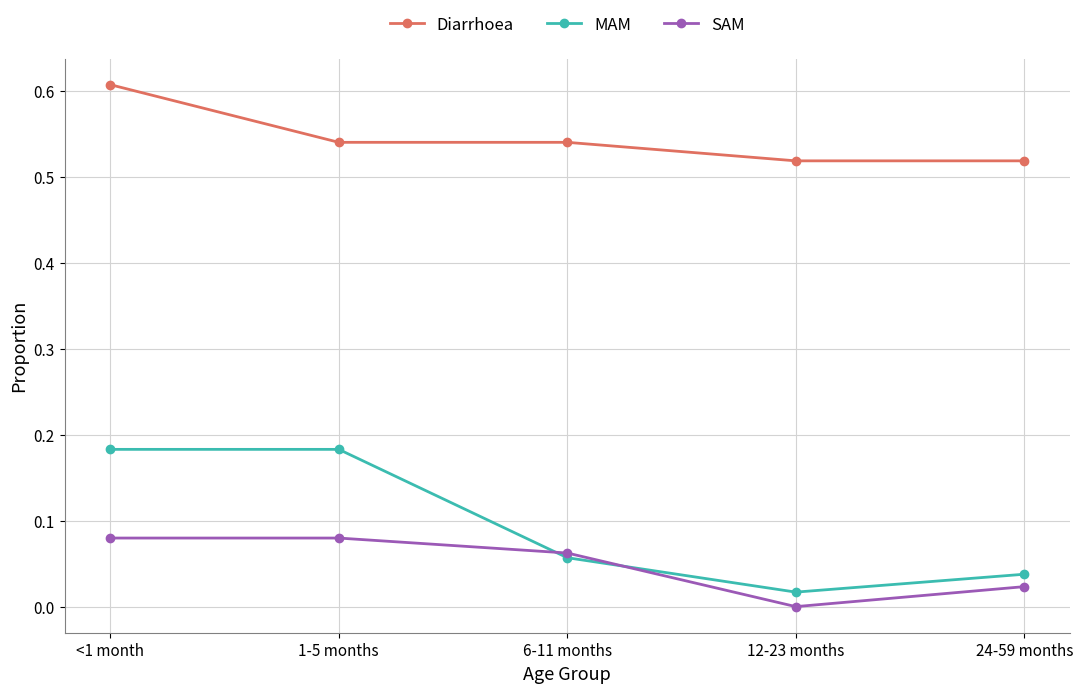

True or false: MAM has more than 1 points higher than both neighbors.

False